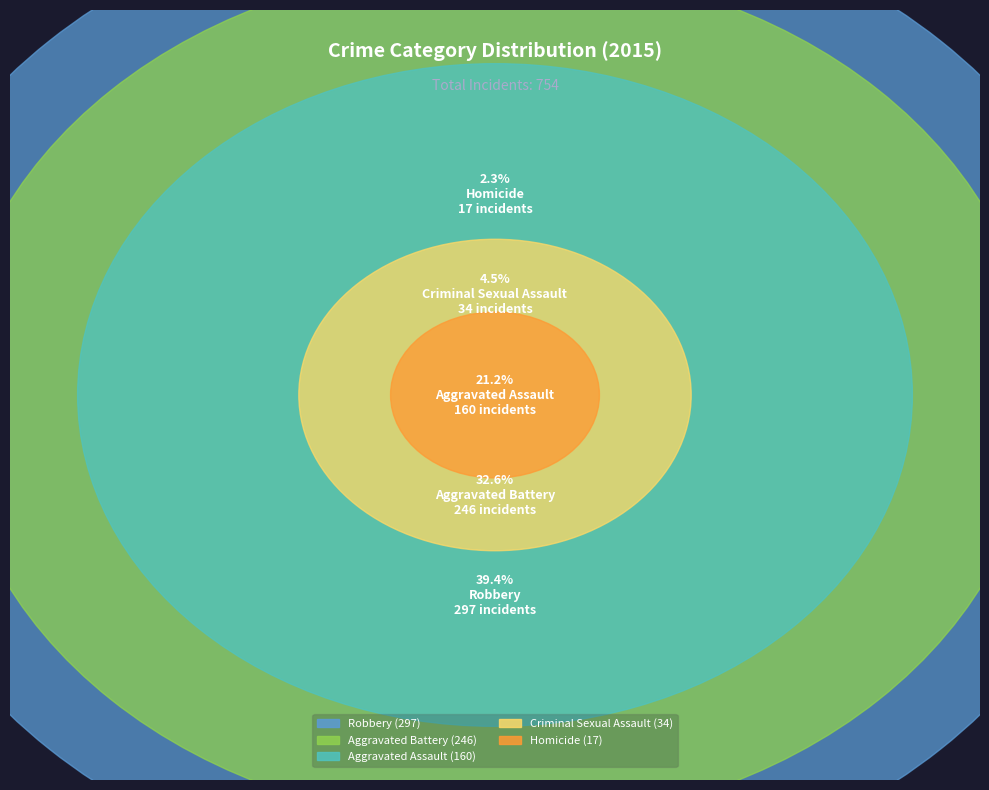

To the nearest percent, what is the combined percentage of Aggravated Assault and Homicide?

23%